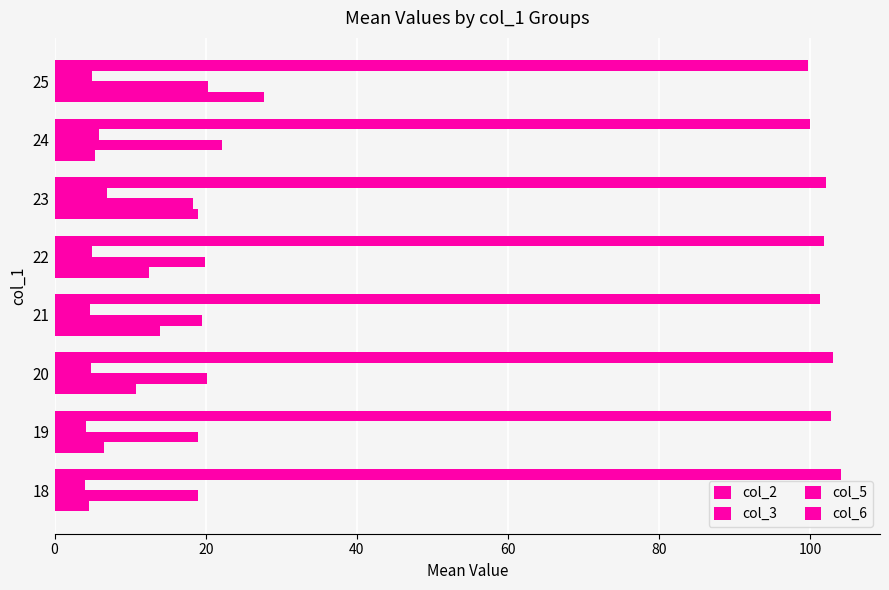

Reading right to left, extract all data points from this chart.

col_2: 27.7	5.4	19.0	12.5	14.0	10.8	6.5	4.5
col_3: 20.3	22.1	18.3	19.9	19.5	20.2	19.0	19.0
col_5: 5.0	5.9	7.0	5.0	4.7	4.8	4.2	4.0
col_6: 99.7	100.0	102.0	101.8	101.2	103.0	102.7	104.0